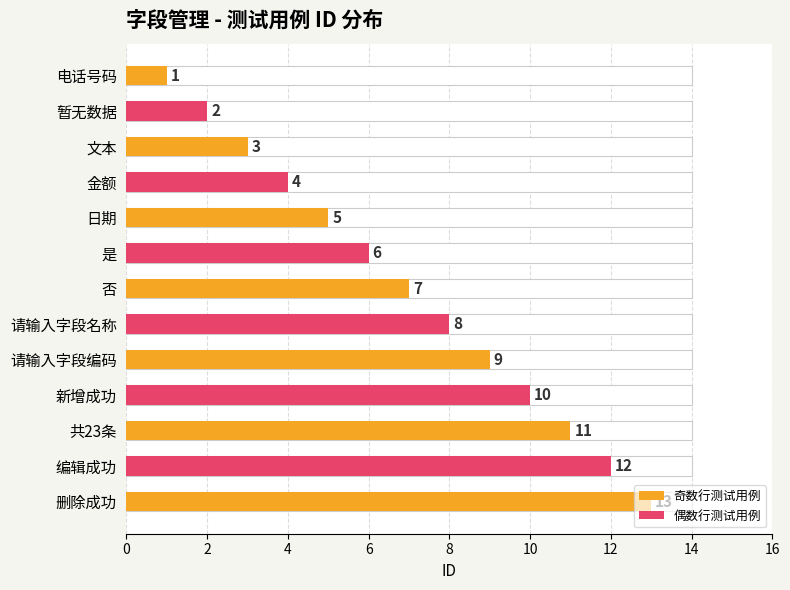

What is the value of the 8th bar from the left?

8